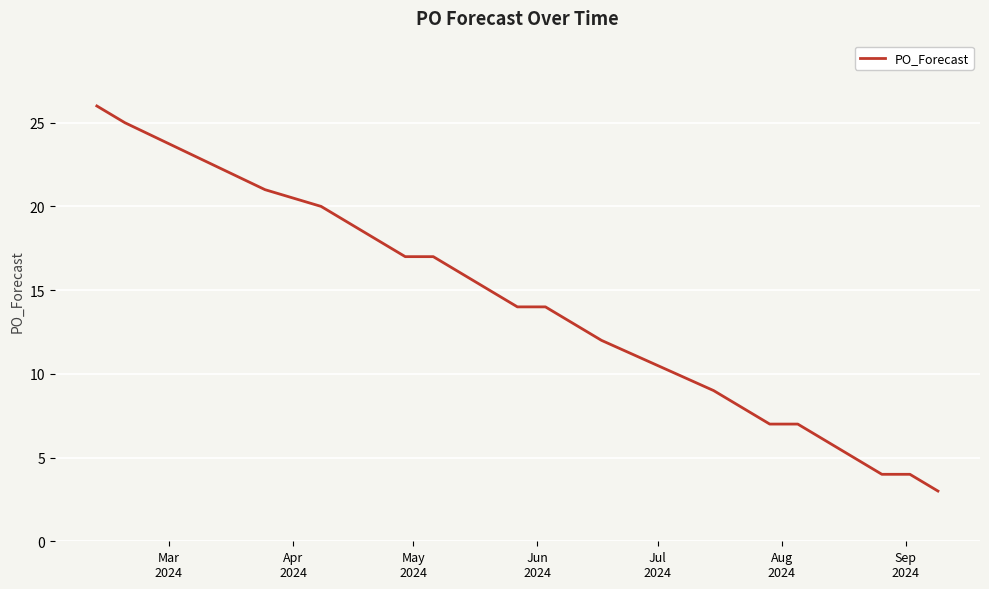

What is the smallest value displayed?

3